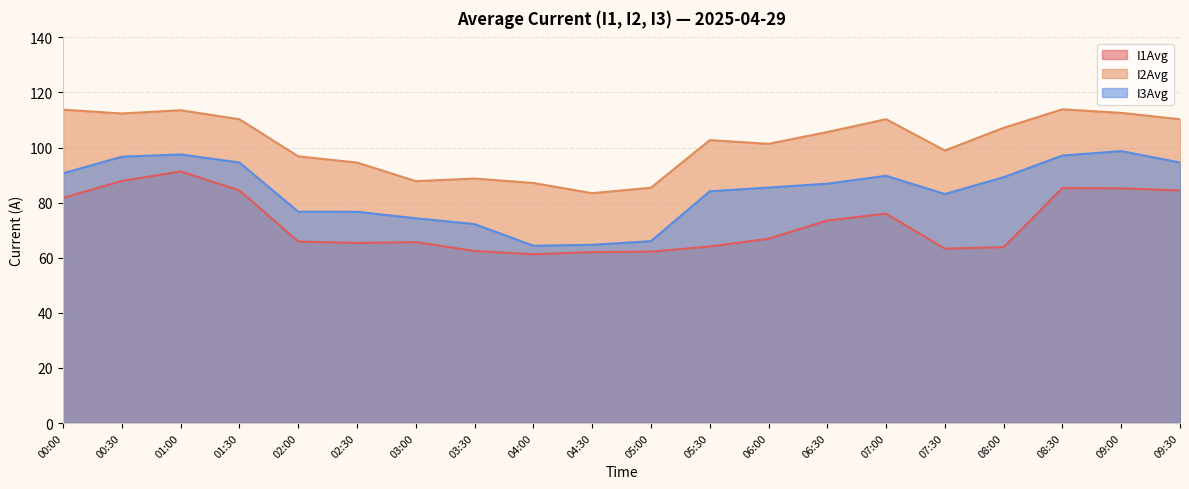

At which label does I2Avg first exceed 105?

00:00